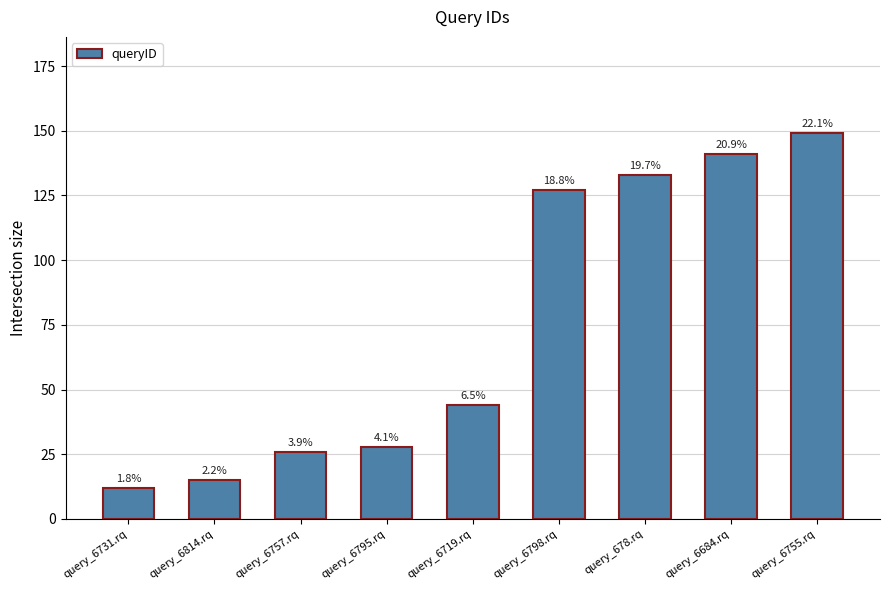

The chart shows a value of 60 at query_6755.rq. True or false?

False